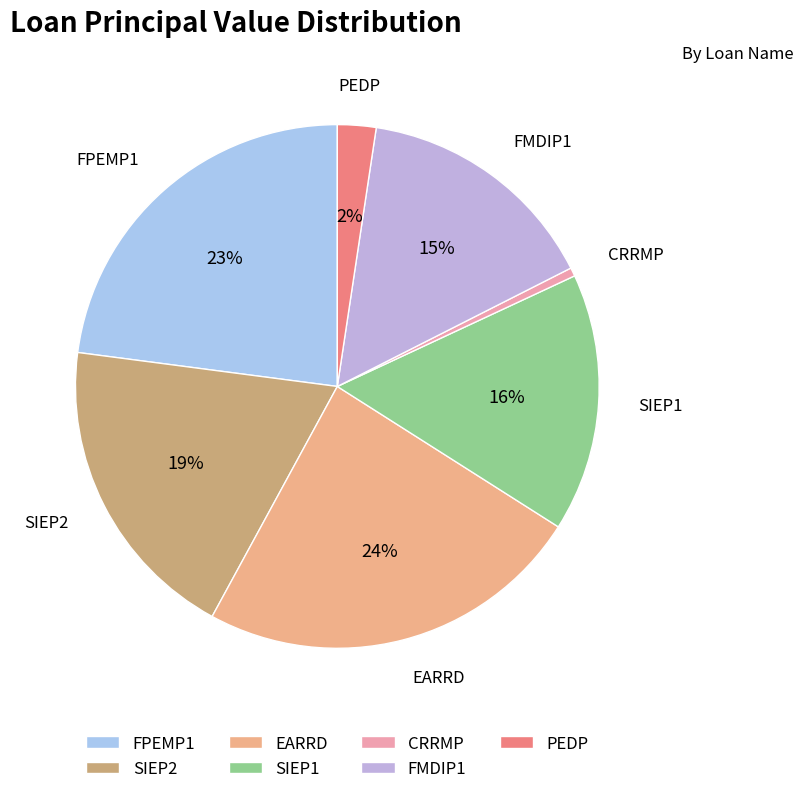

How many slices are in this pie chart?

7